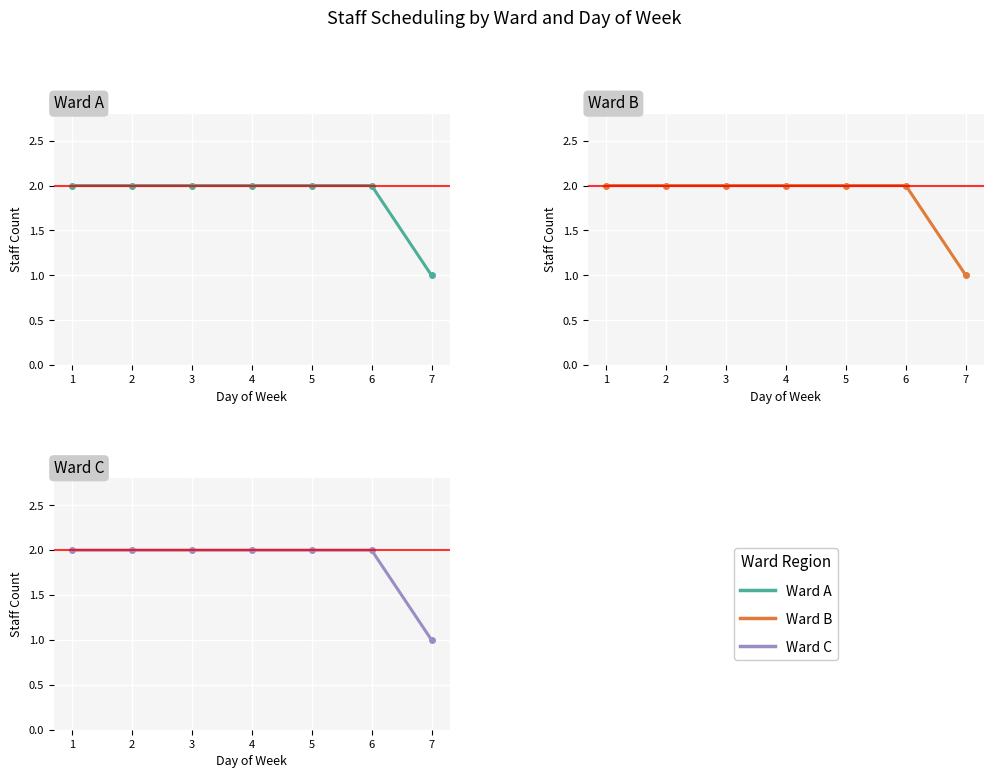

List the series in order of their peak value, highest first.

Ward A, Ward B, Ward C